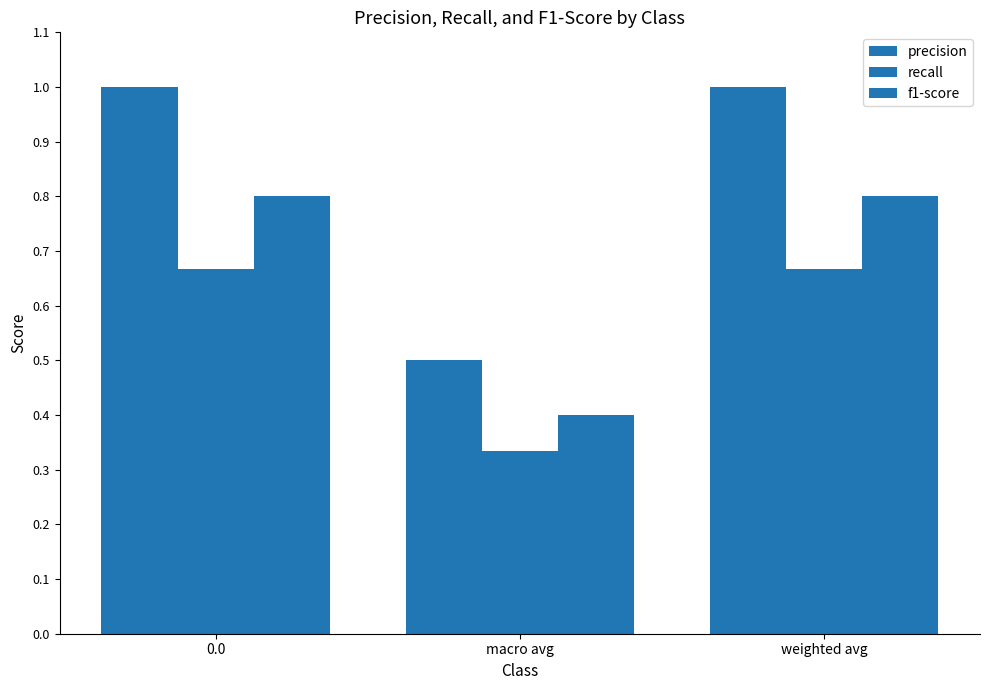

The recall series shows 0.7 at weighted avg. True or false?

True